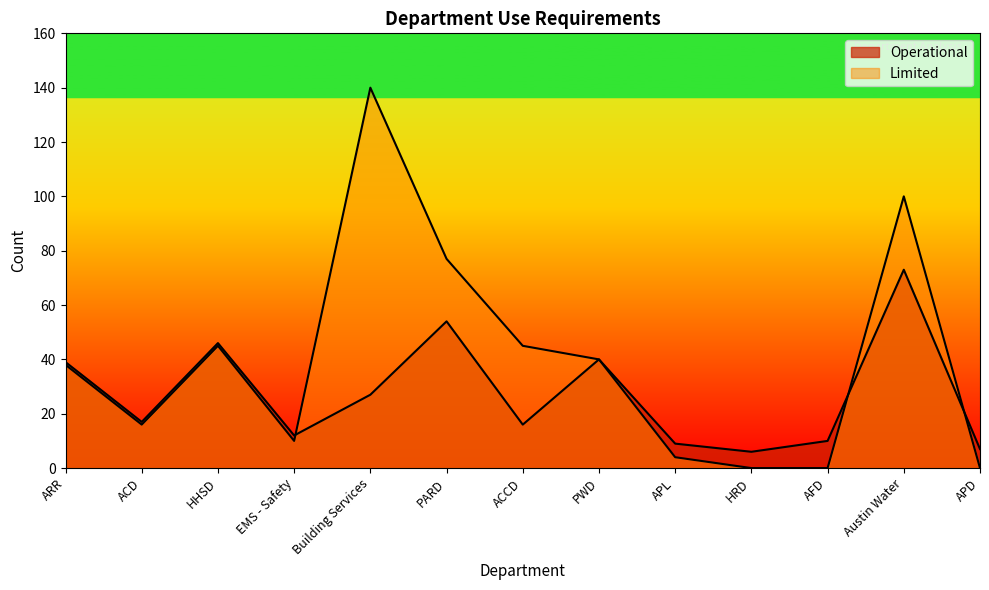

After their last crossing, which series has the higher values: Limited or Operational?

Operational